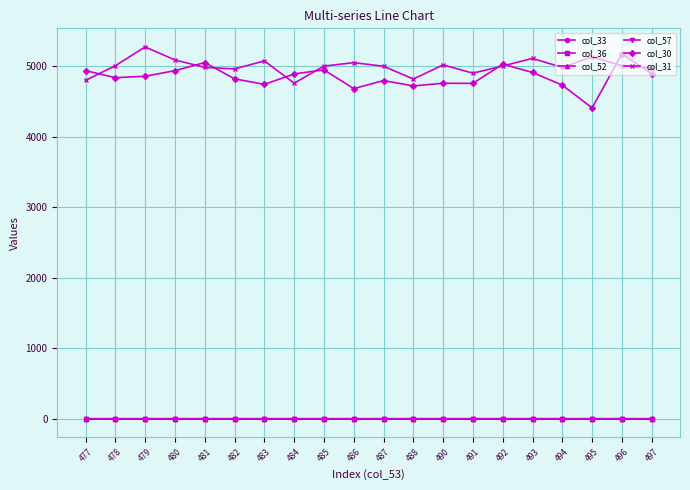

True or false: col_30 has a value of 8787.5 at 477.

False